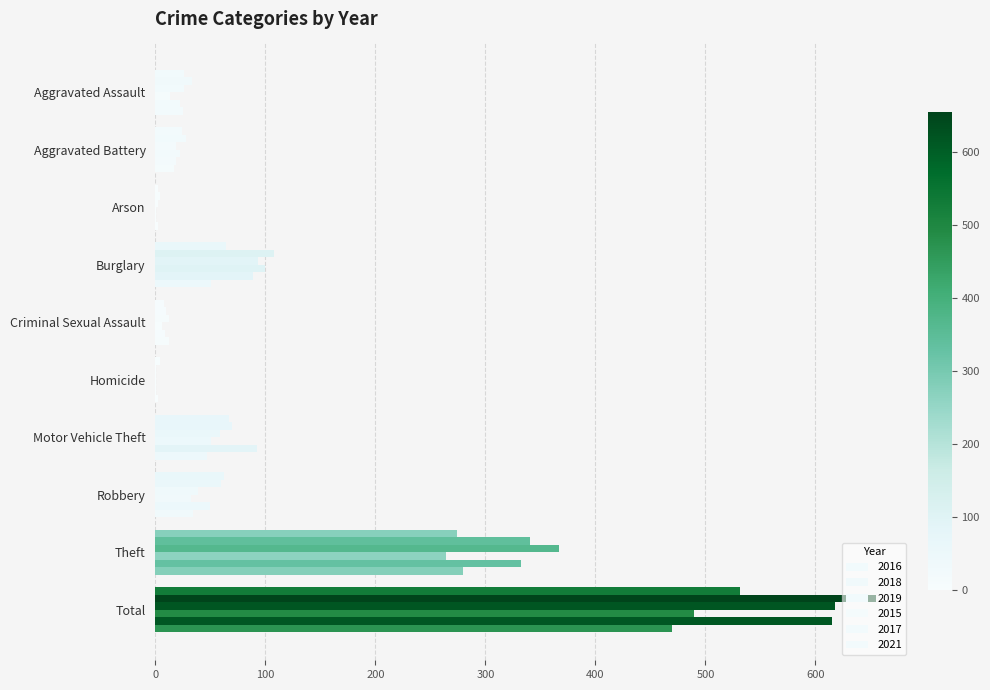

Count the number of categories in the chart.

10